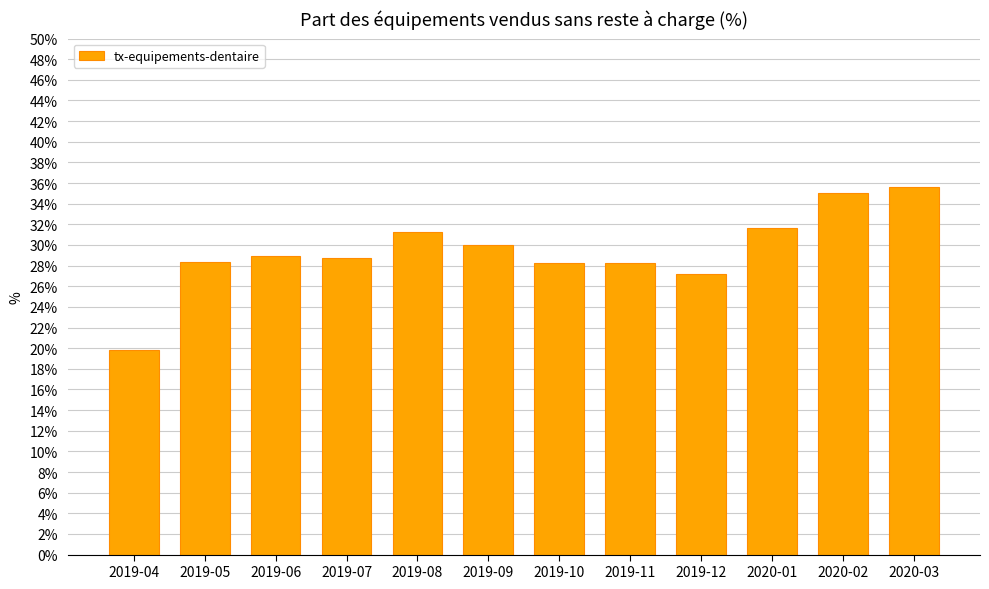

What is the label of the 5th bar from the right?

2019-11